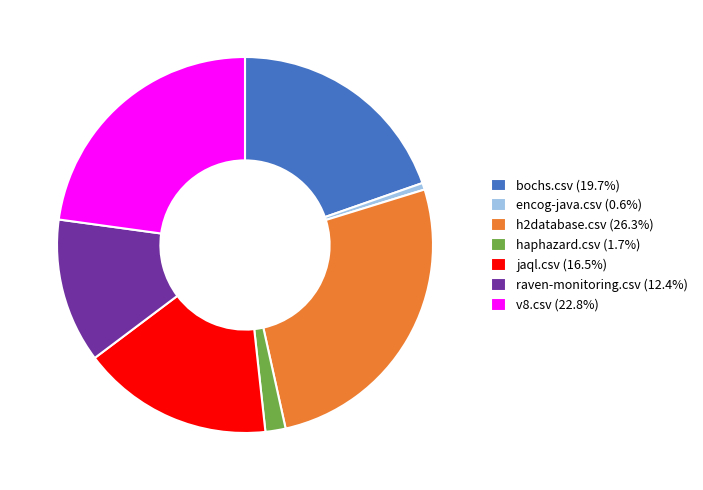

Is there a majority slice in this chart?

No